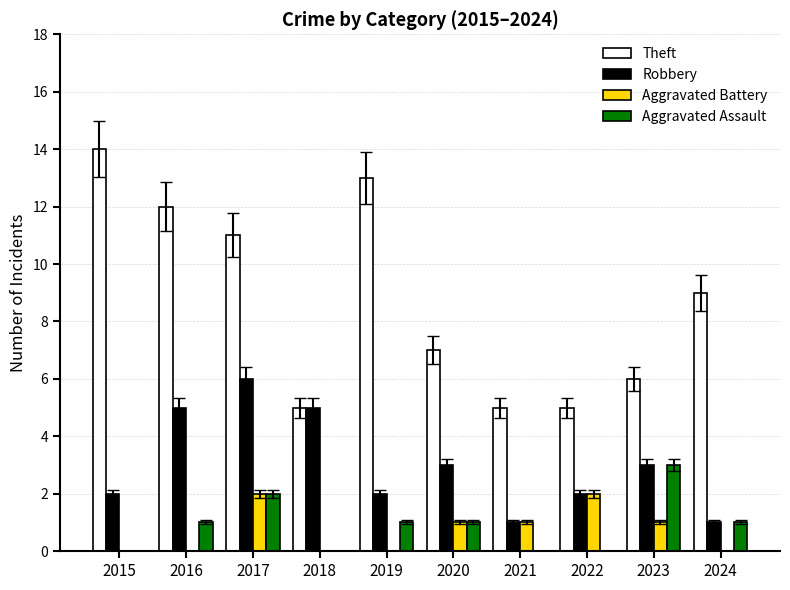

Reading left to right, extract all data points from this chart.

Theft: 2015=14	2016=12	2017=11	2018=5	2019=13	2020=7	2021=5	2022=5	2023=6	2024=9
Robbery: 2015=2	2016=5	2017=6	2018=5	2019=2	2020=3	2021=1	2022=2	2023=3	2024=1
Aggravated Battery: 2015=0	2016=0	2017=2	2018=0	2019=0	2020=1	2021=1	2022=2	2023=1	2024=0
Aggravated Assault: 2015=0	2016=1	2017=2	2018=0	2019=1	2020=1	2021=0	2022=0	2023=3	2024=1